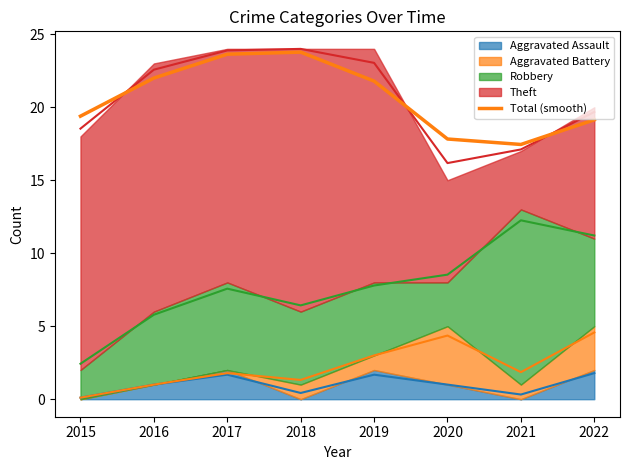

Is it true that the value at 2021 is 4.8?

False